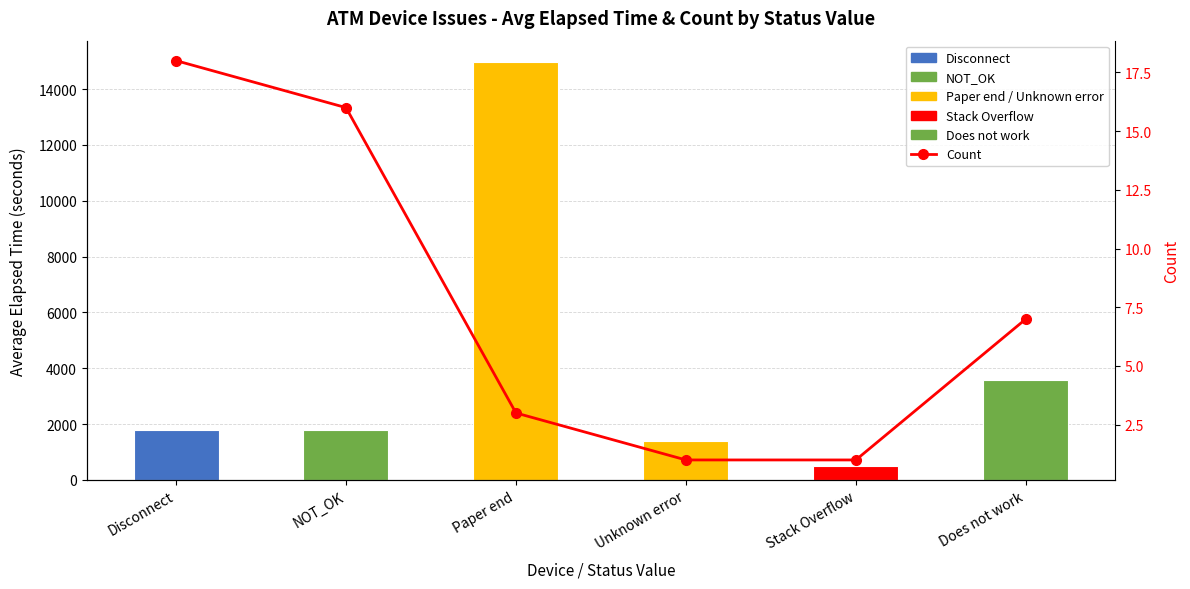

What is the smallest value displayed?

1